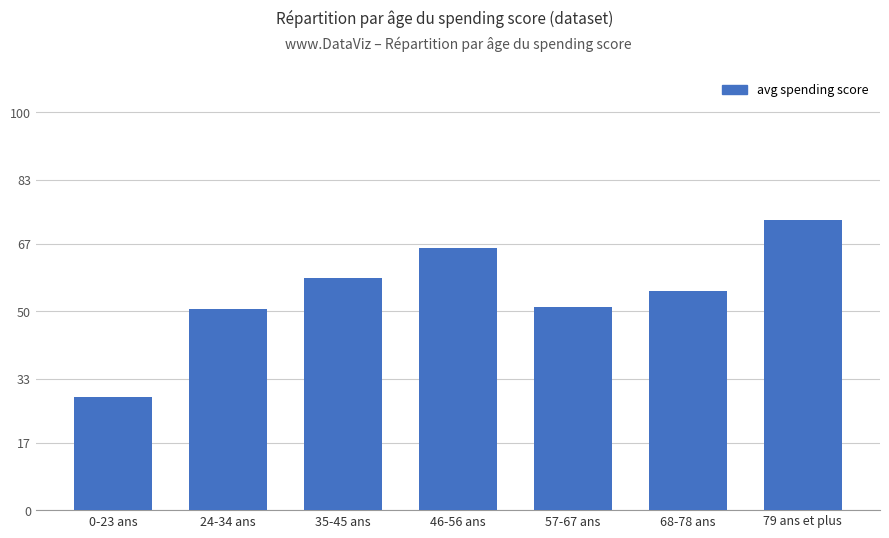

At which category does the chart reach its peak across all series?

79 ans et plus